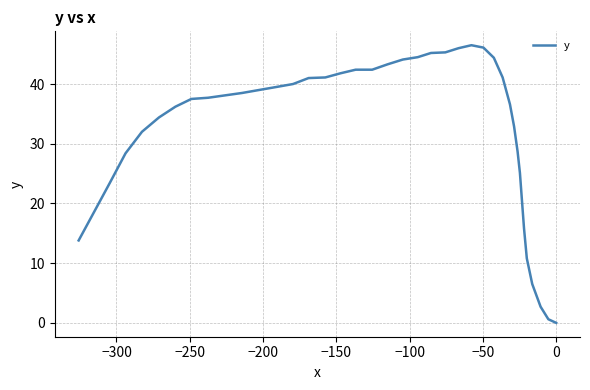

What is the average value?

32.3